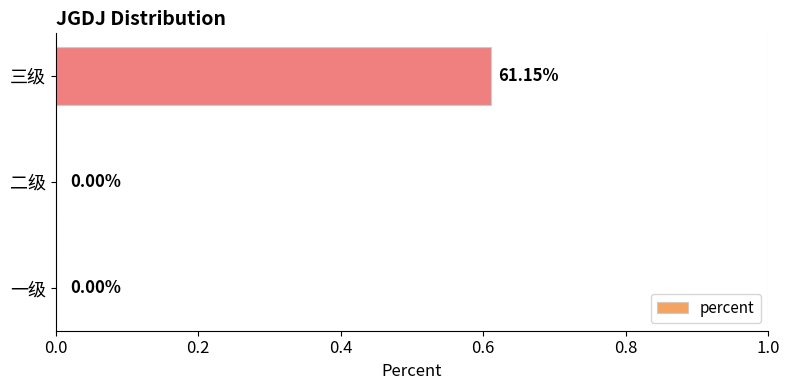

What is the change in value from 二级 to 三级?

+0.6